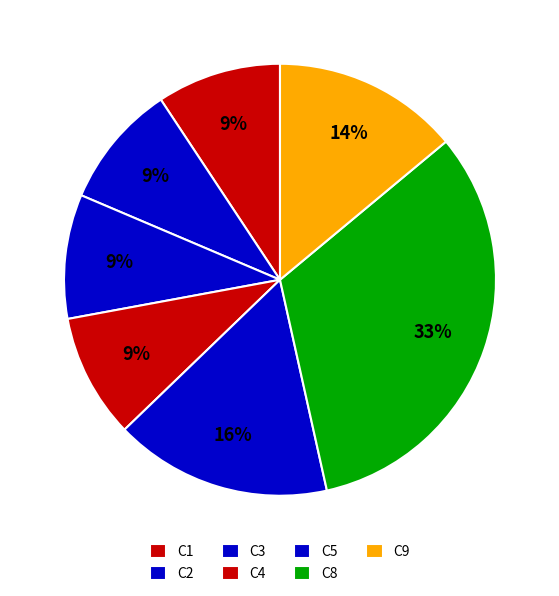

What is the ratio of the value at C9 to the value at C3?

1.5